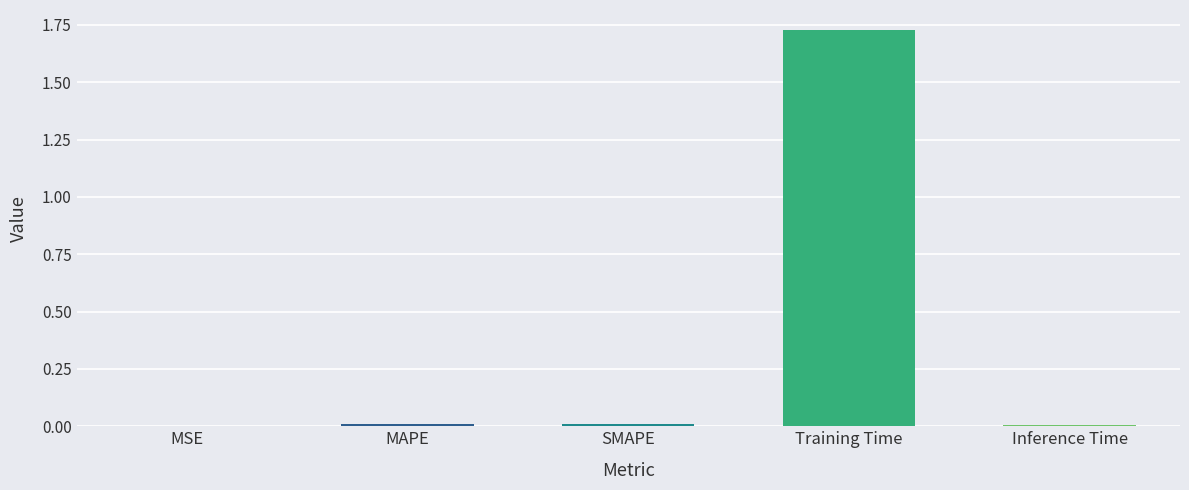

The chart shows a value of 0.0 at SMAPE. True or false?

True